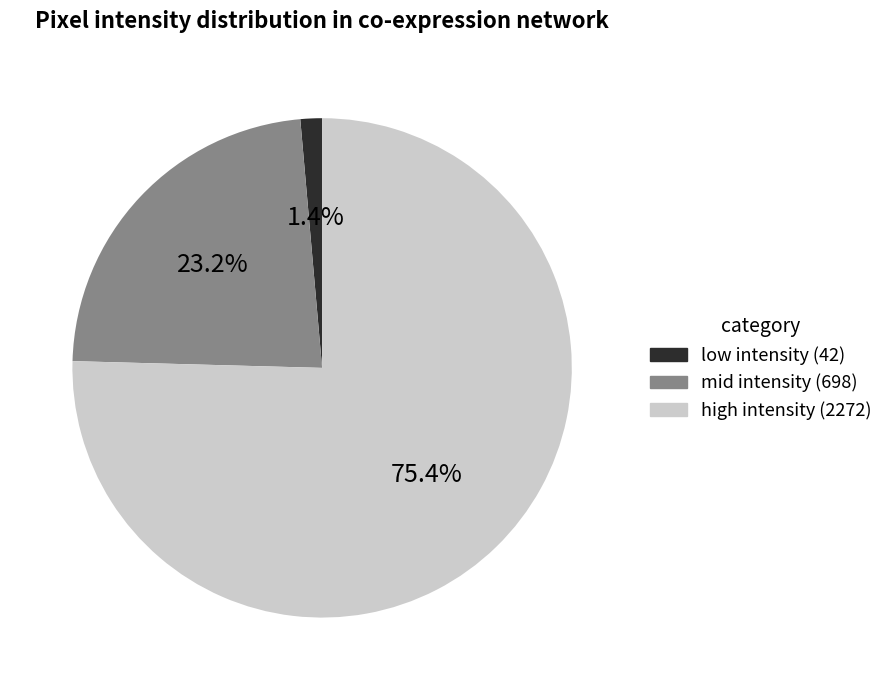

How many segments does this pie chart have?

3